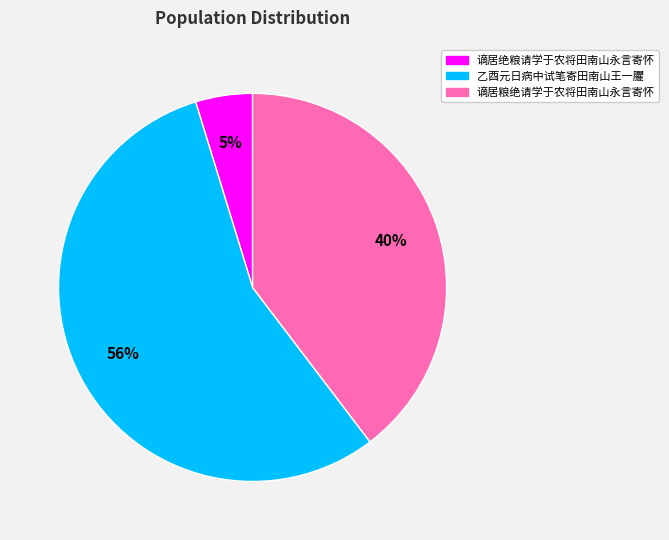

To the nearest percent, what percentage of the pie is 谪居粮绝请学于农将田南山永言寄怀?

40%